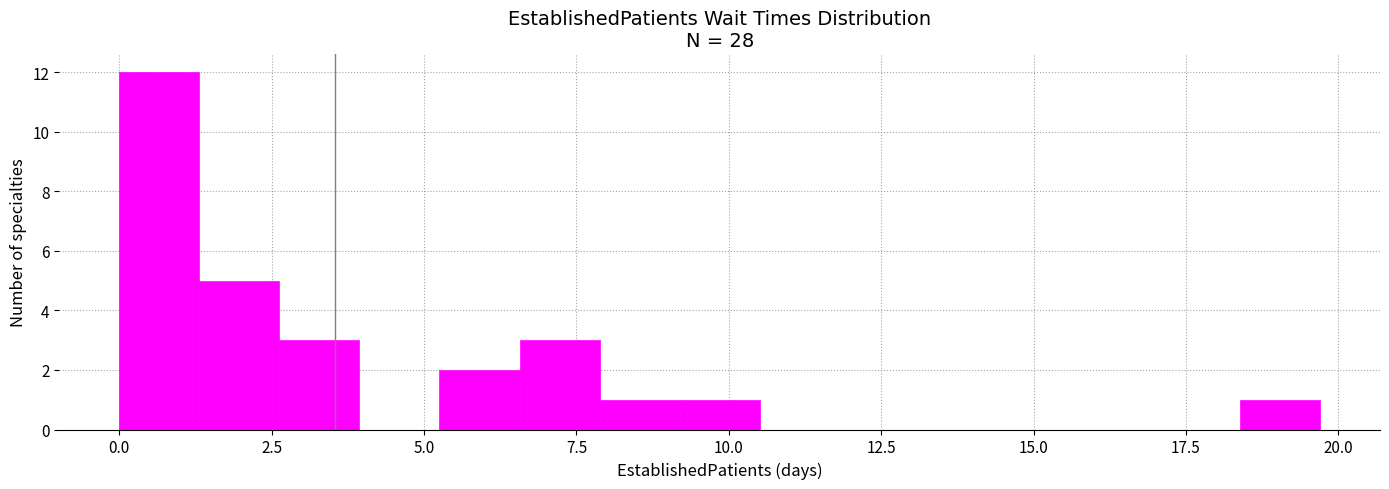

Read against the x-axis, roughly where is the centre of the tallest bar?

0.5